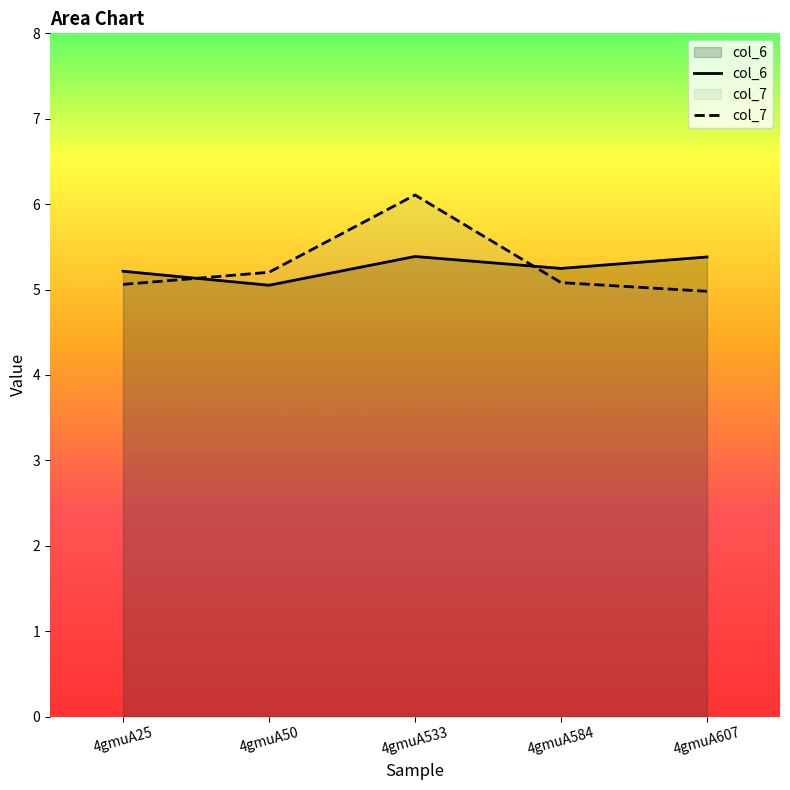

At which category is the sum across all series the highest?

4gmuA533